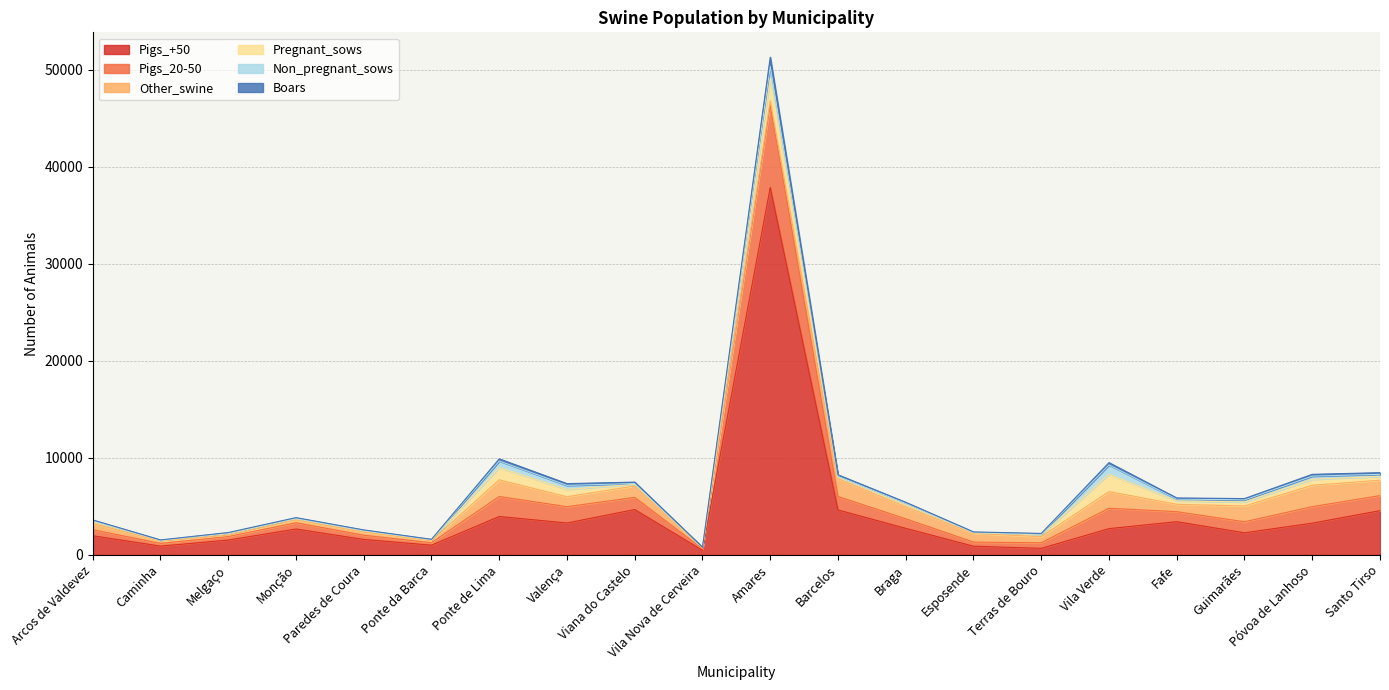

How many values in the Pigs_+50 series exceed 2699?

10